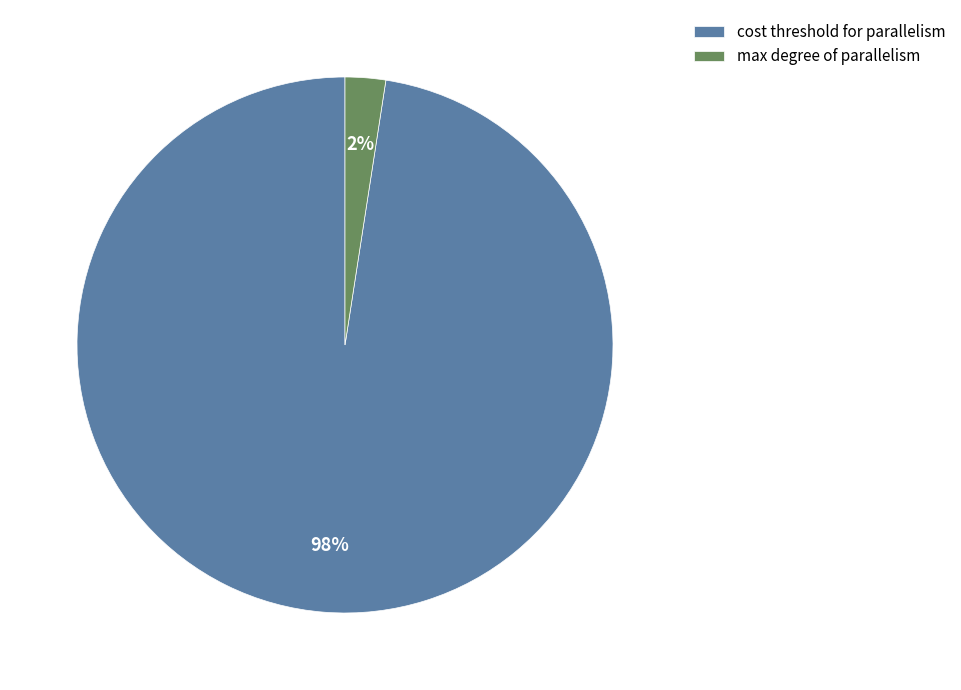

To the nearest percent, what is the average slice percentage?

50%